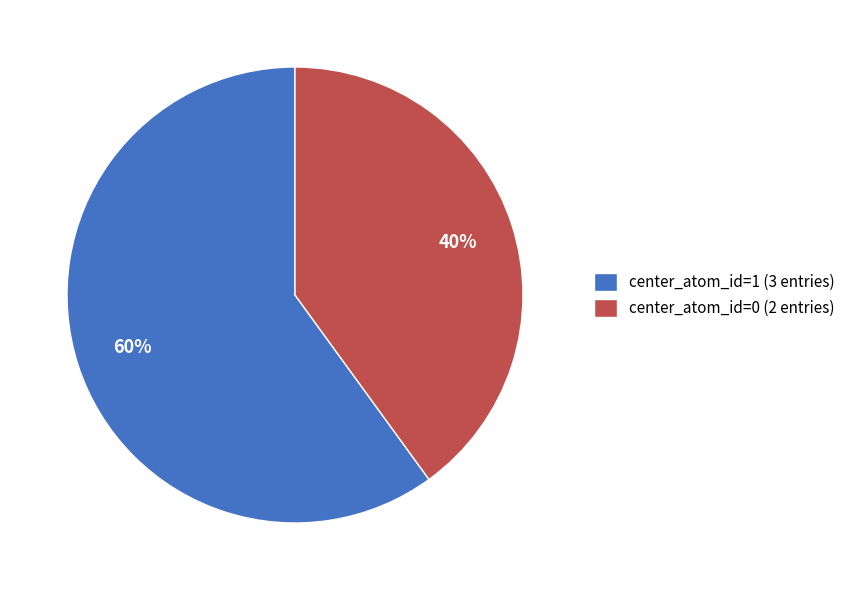

True or false: center_atom_id=1 (3 entries) accounts for 54% of the total.

False